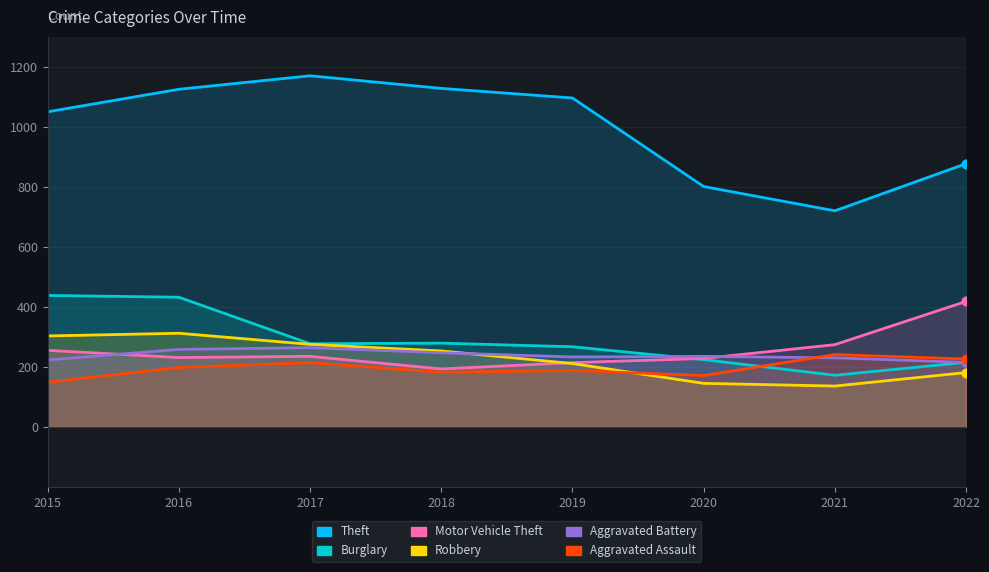

Which series has the widest spread of Y values?

Theft